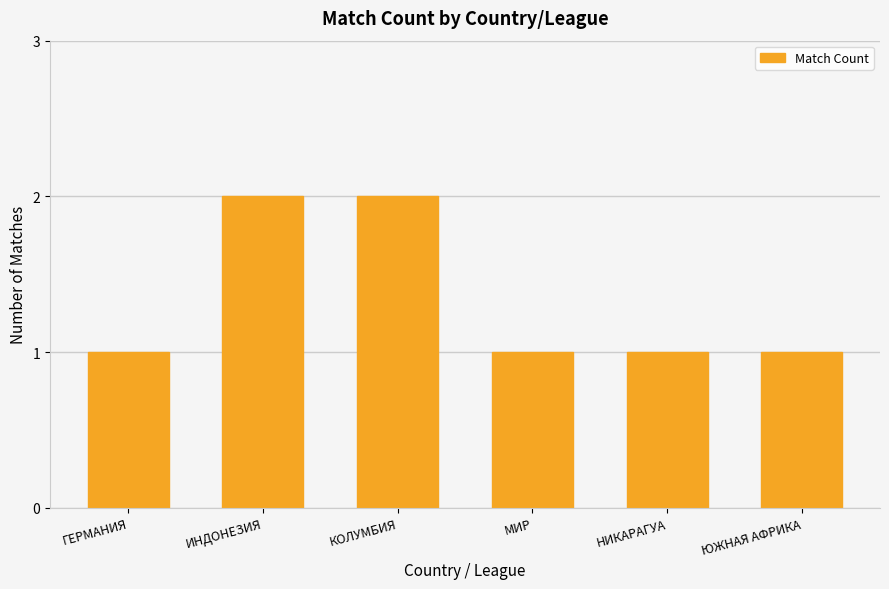

What is the value of the 6th bar from the left?

1